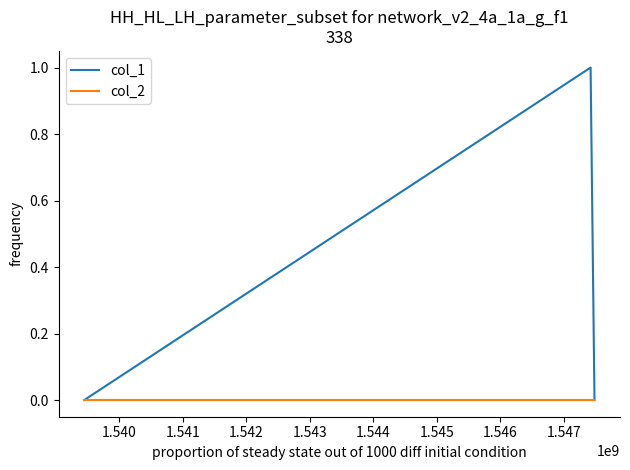

Which series has the largest range (max minus min)?

col_1